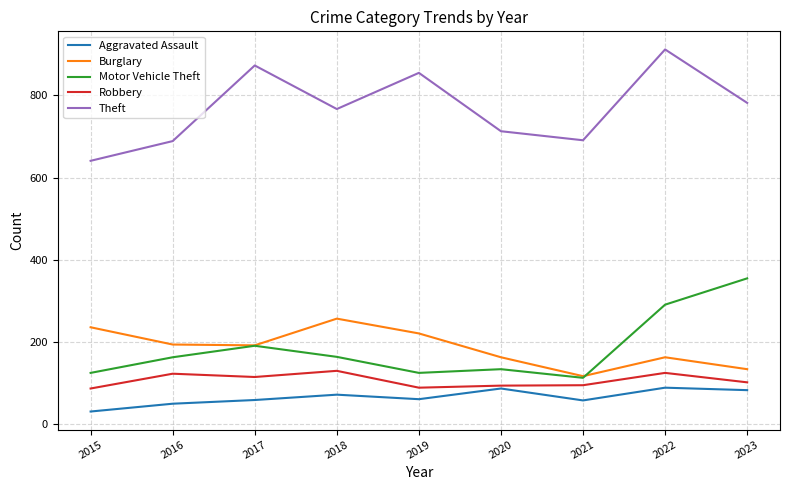

Between 2016 and 2018, which series saw the biggest shift?

Theft